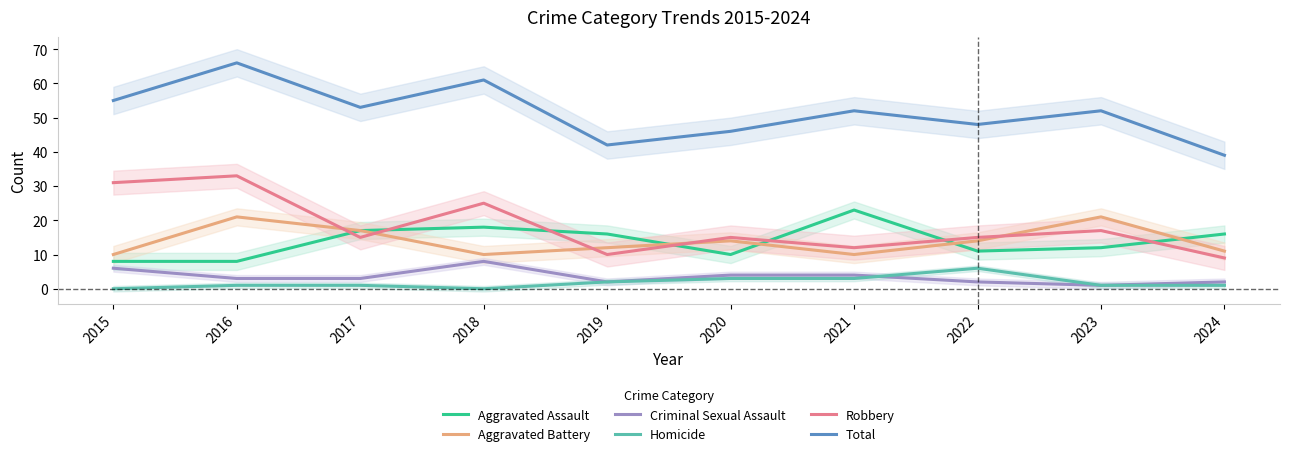

What are all the series names shown in the legend?

Aggravated Assault, Aggravated Battery, Criminal Sexual Assault, Homicide, Robbery, Total